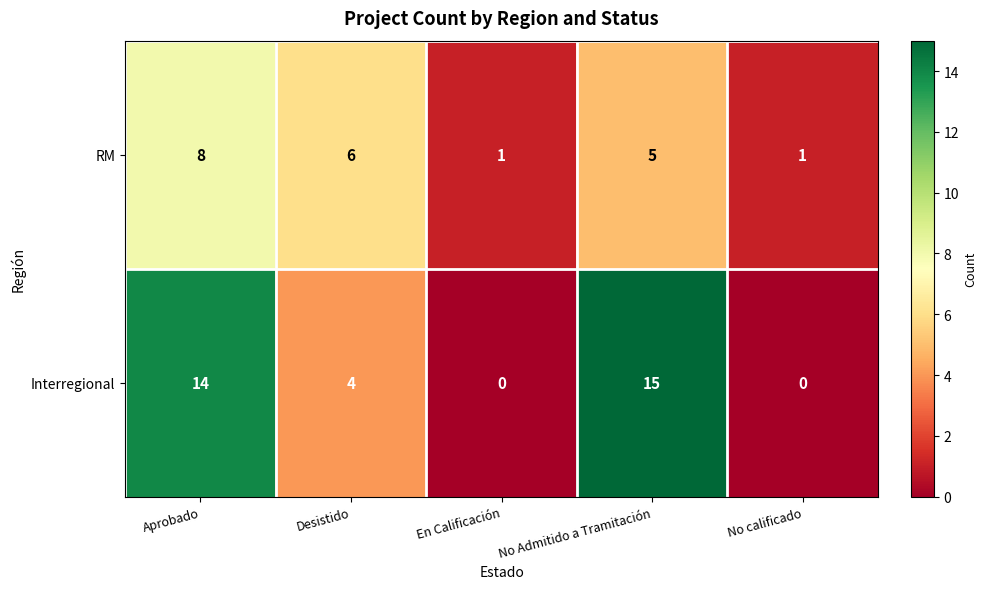

What is the average value of the RM series?

4